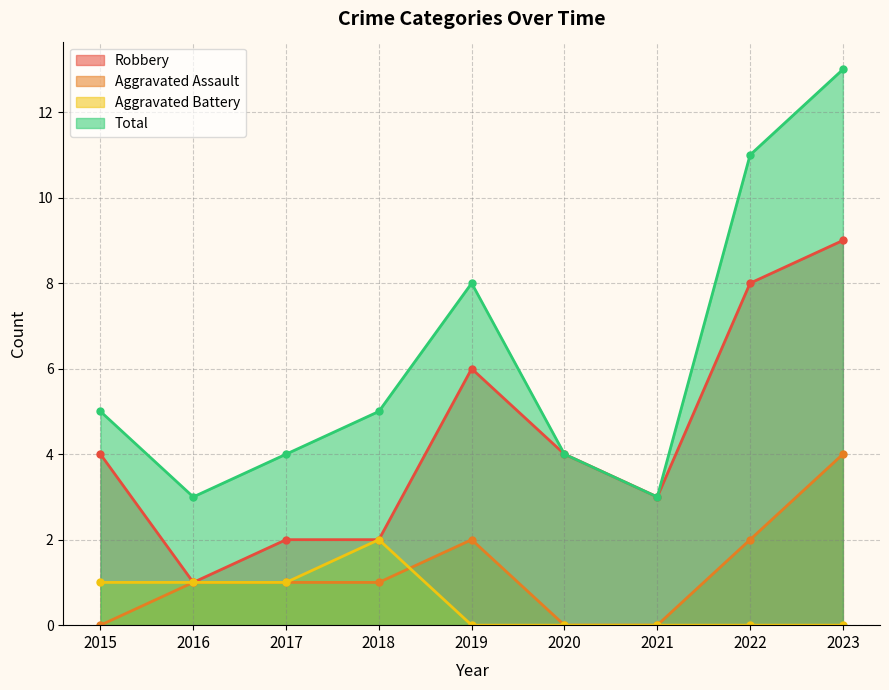

Is the value of Total at 2020 greater than the value of Aggravated Battery at 2020?

Yes